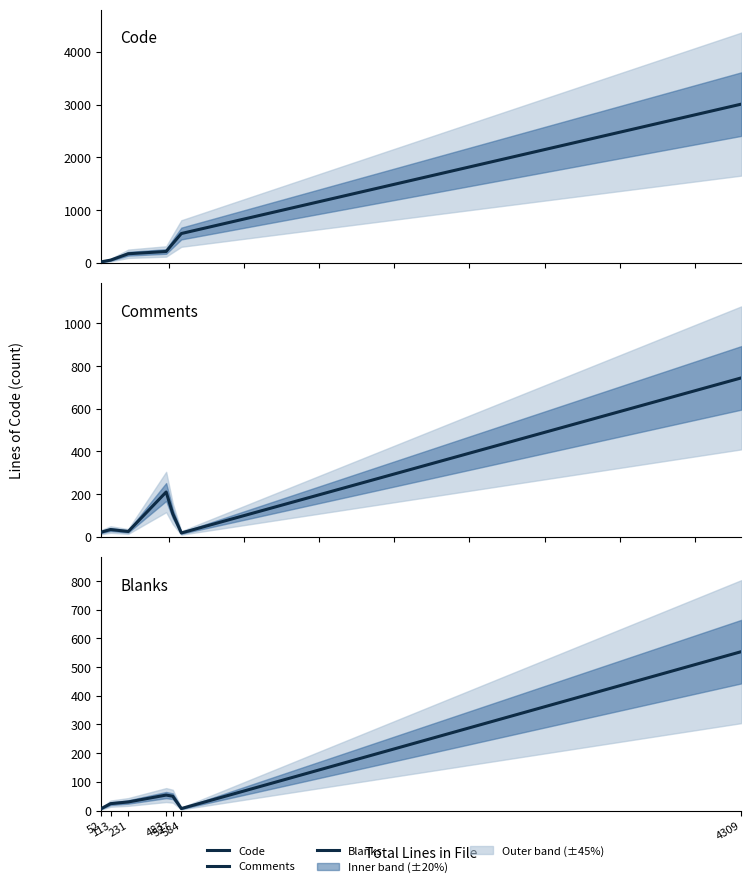

Which series has the widest spread of values?

Code